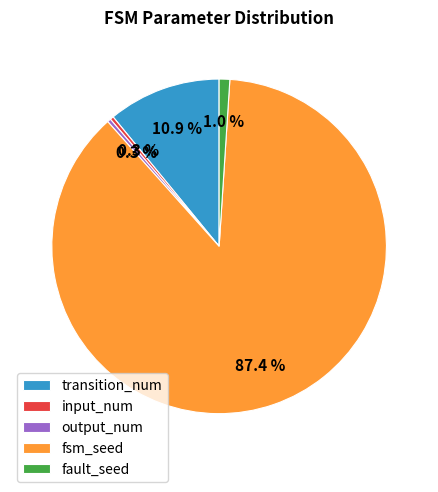

Approximately how many times larger is the value at fsm_seed compared to transition_num?

8.0